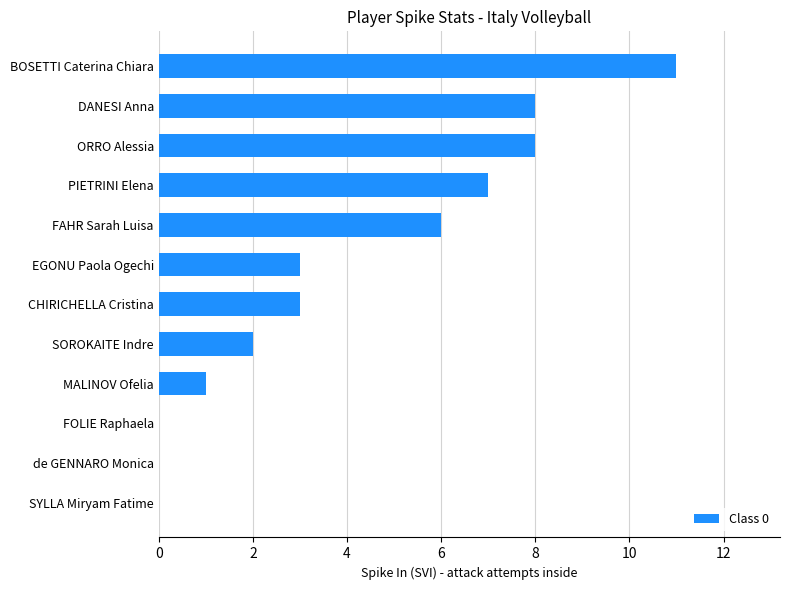

The chart shows a value of 5 at BOSETTI Caterina Chiara. True or false?

False